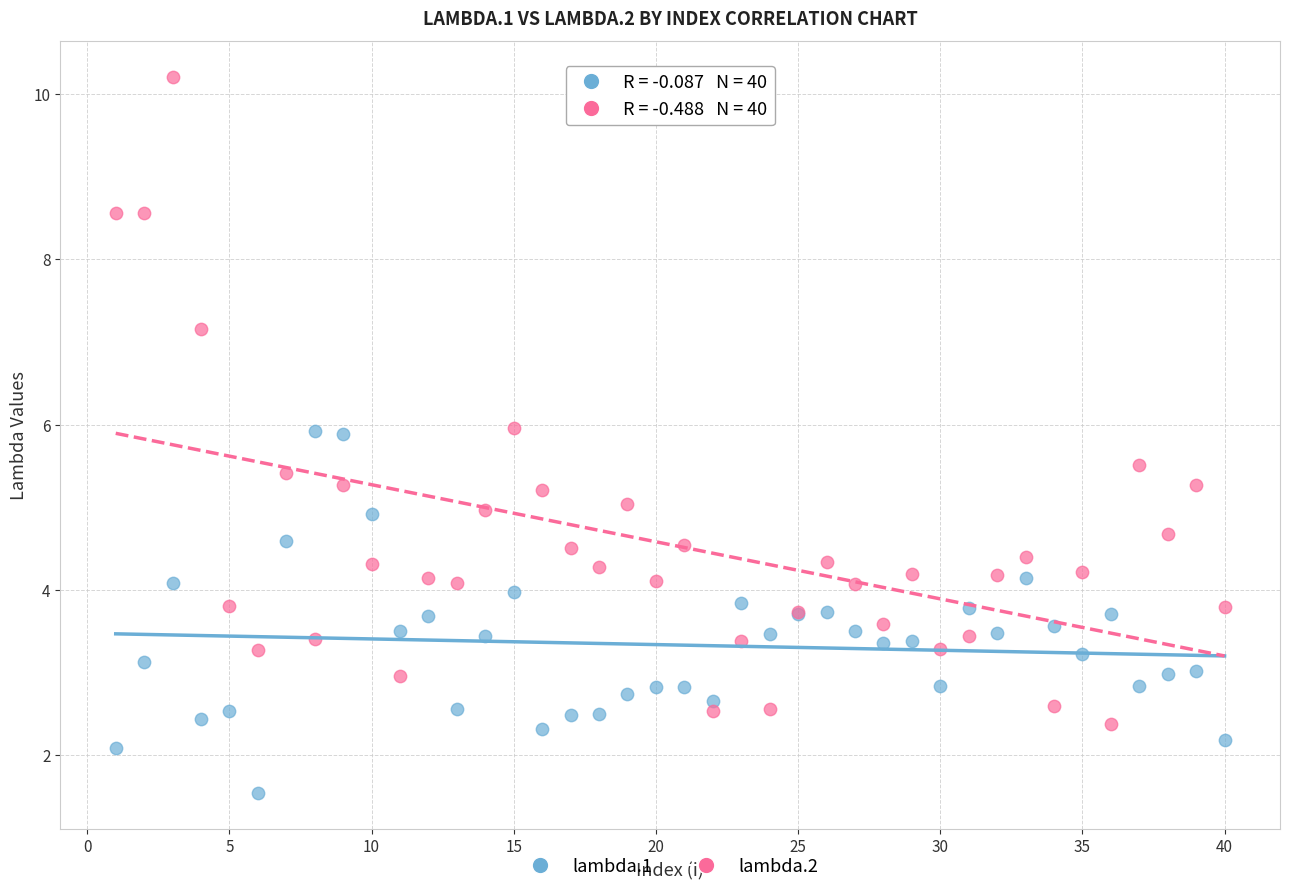

Which series contains the highest Y value?

lambda.2